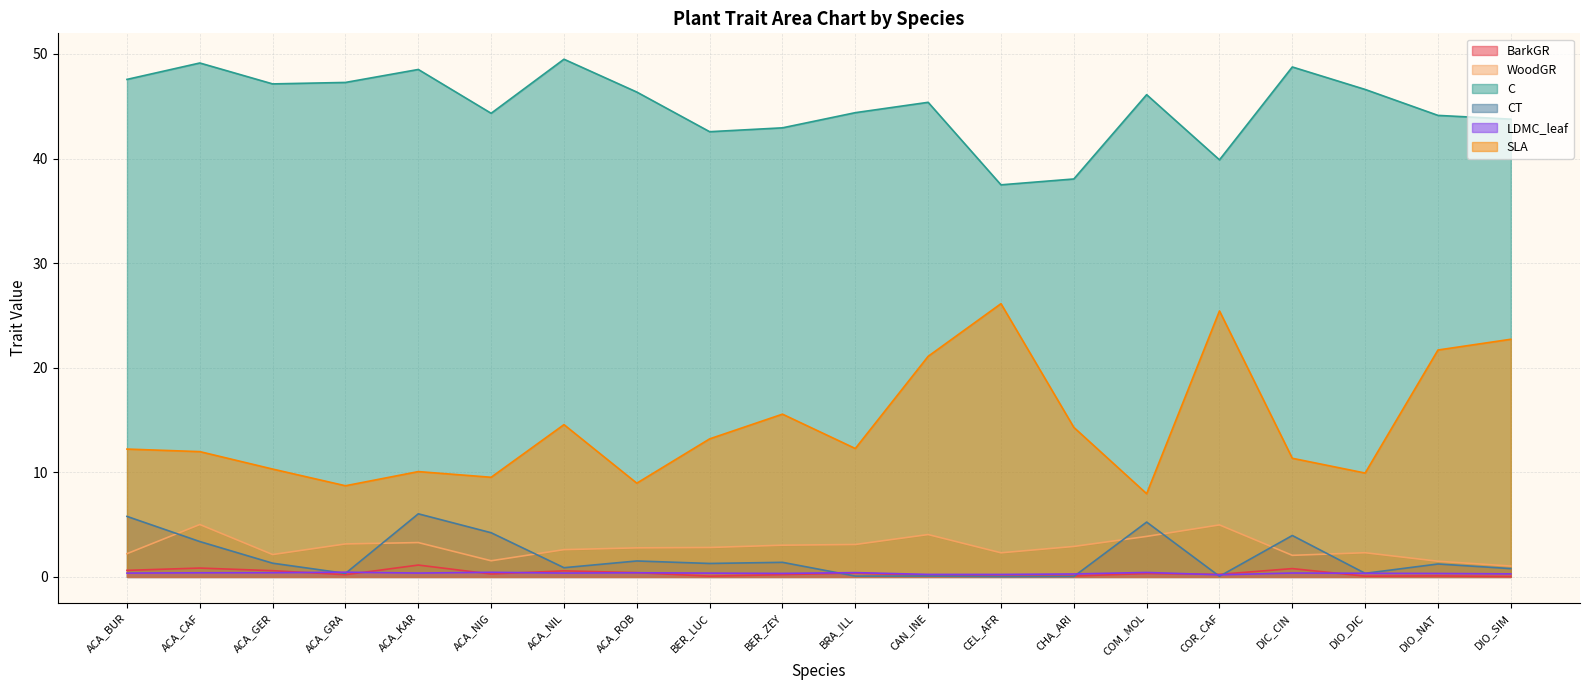

True or false: C and CT cross at least once.

False